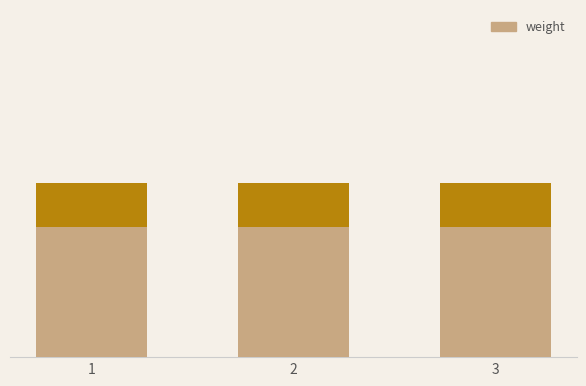

Does the chart contain any negative values?

No